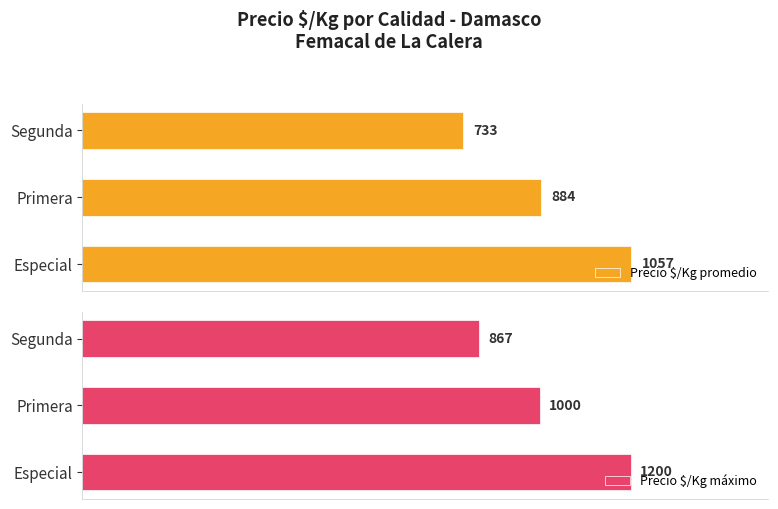

Which category has the highest value in the Precio $/Kg promedio series?

Especial